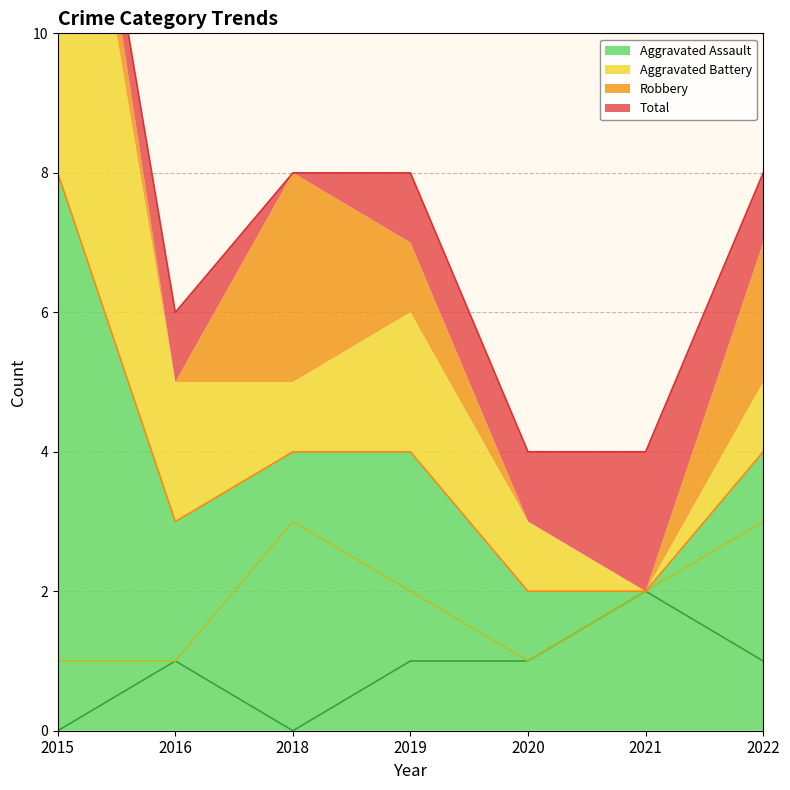

Count the Aggravated Assault values in the range 0 to 1.

6